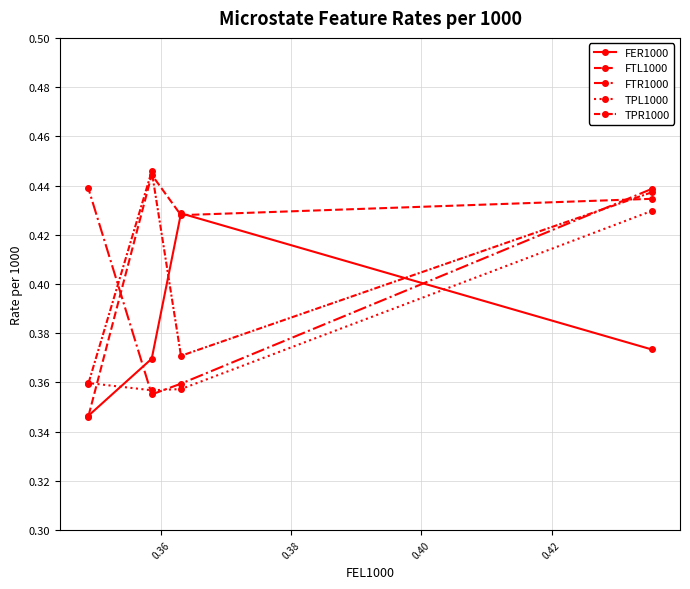

Does the chart display data point markers on the line(s)?

Yes